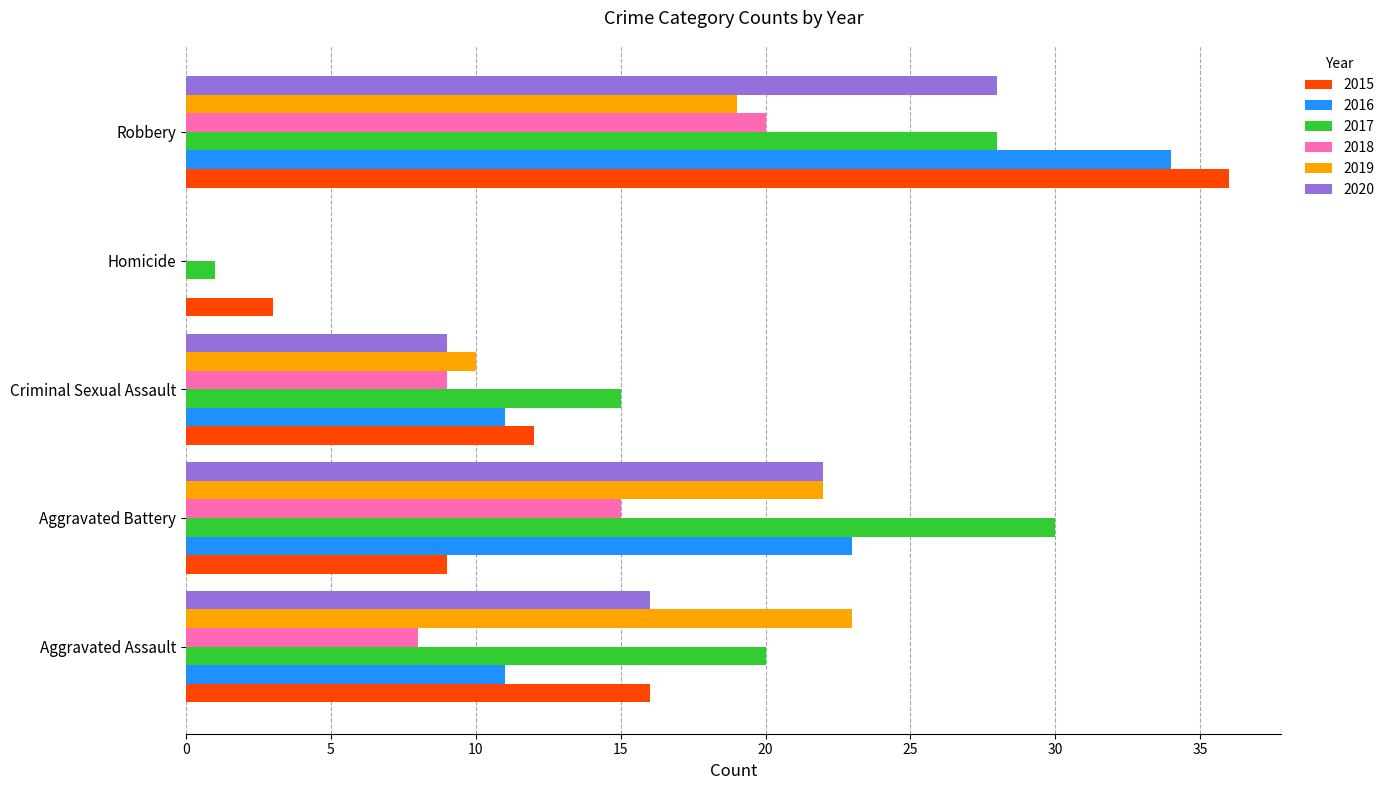

Between Aggravated Battery and Homicide, which series saw the biggest shift?

2017